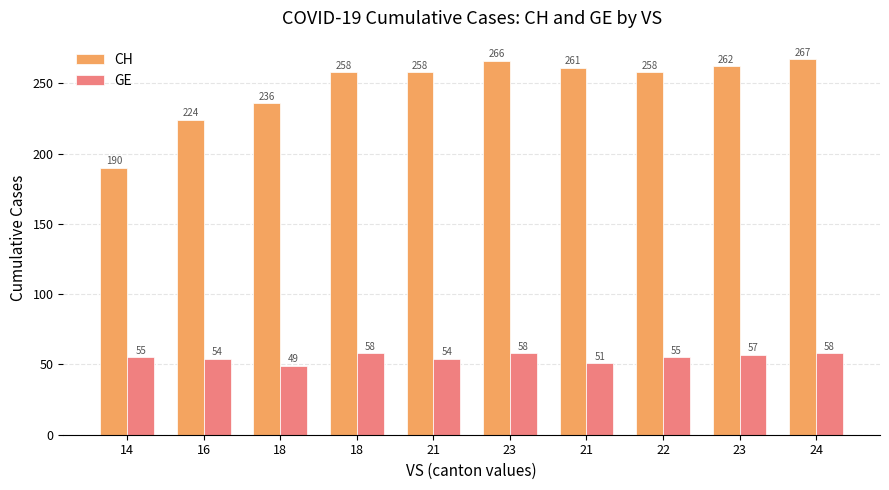

Which series changed the most between 18 and 21?

CH